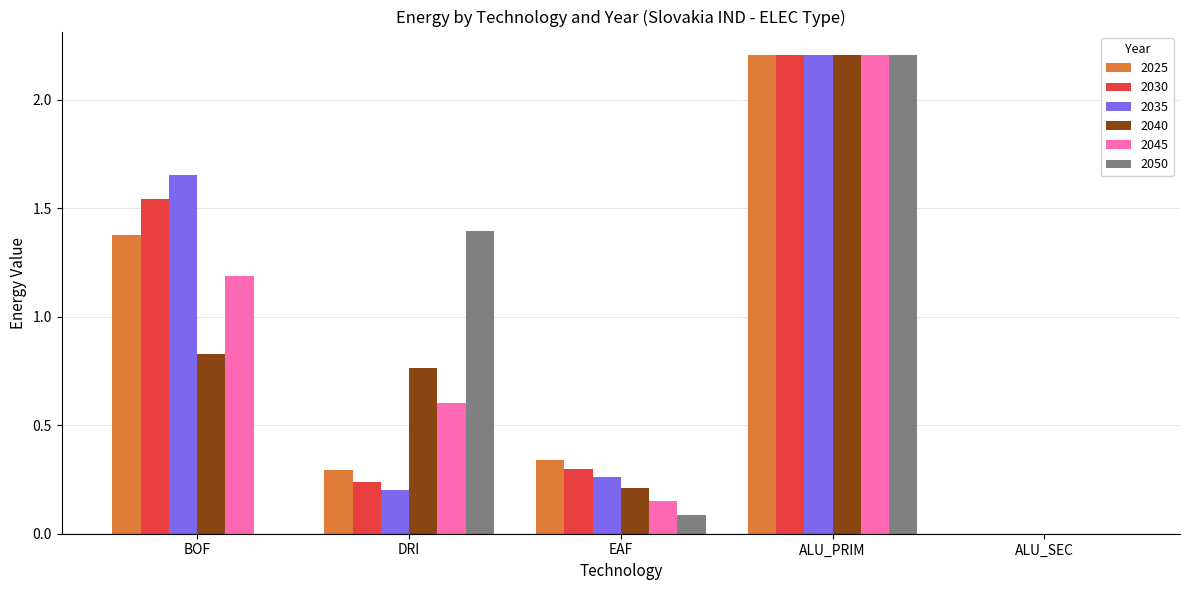

At which category is the sum across all series the highest?

ALU_PRIM